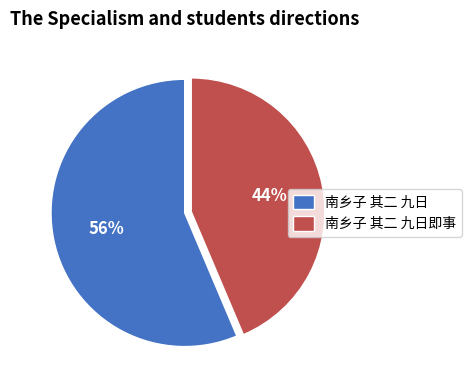

Is it true that 南乡子 其二 九日即事 is 44% of the pie?

True